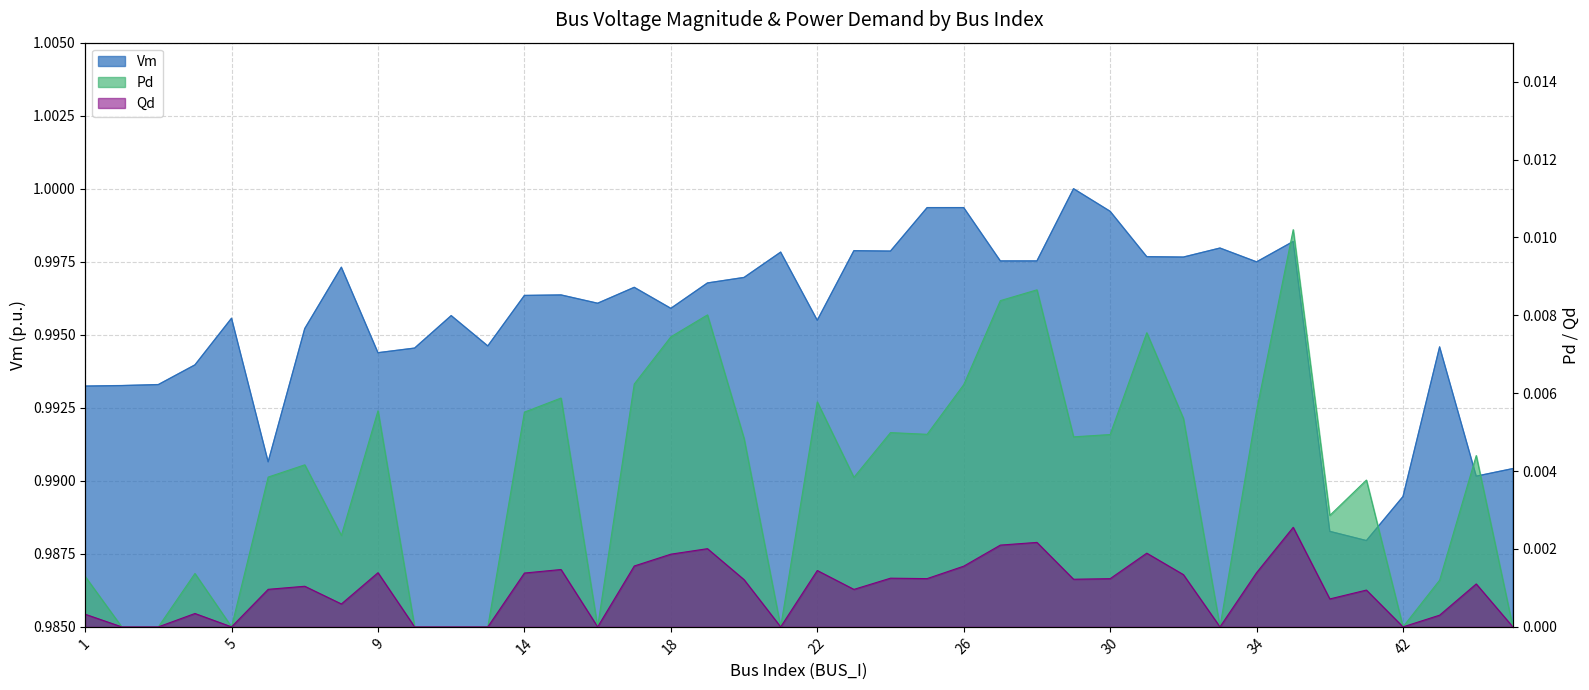

Which category has the highest value in the Pd series?

35